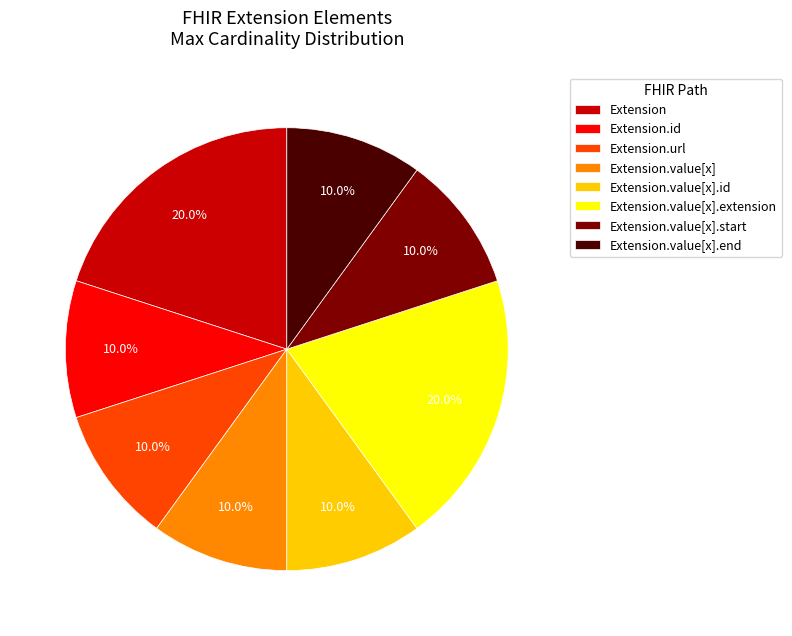

Approximately how many times larger is the value at Extension.url compared to Extension?

0.5